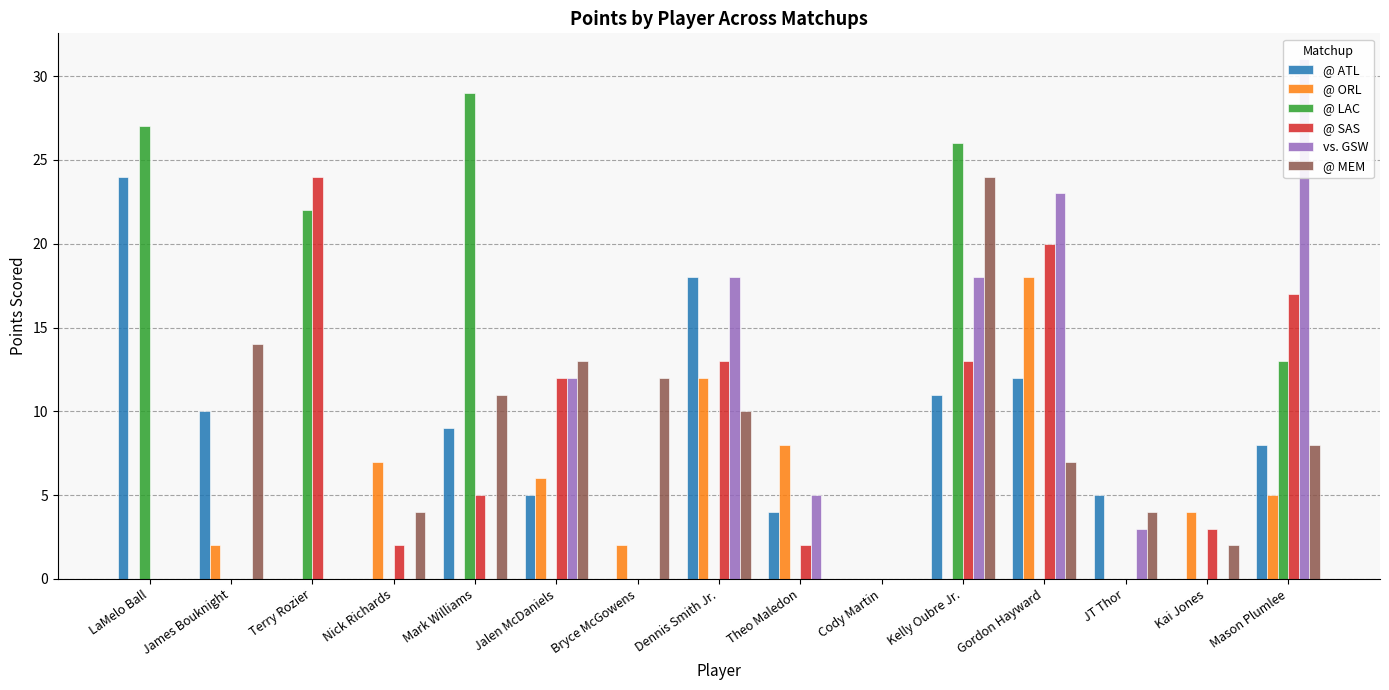

The value of @ ATL at Theo Maledon is 4. True or false?

True